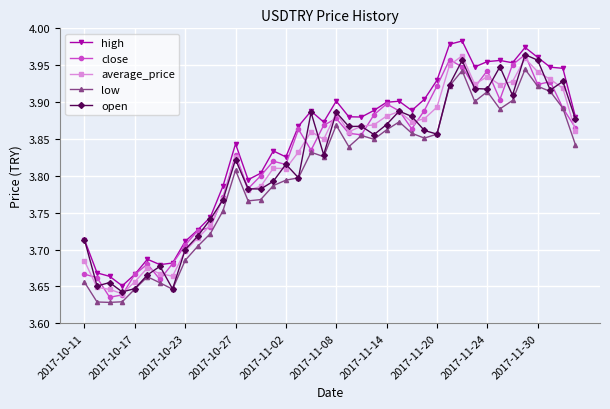

At how many categories does at least one series exceed 3?

40